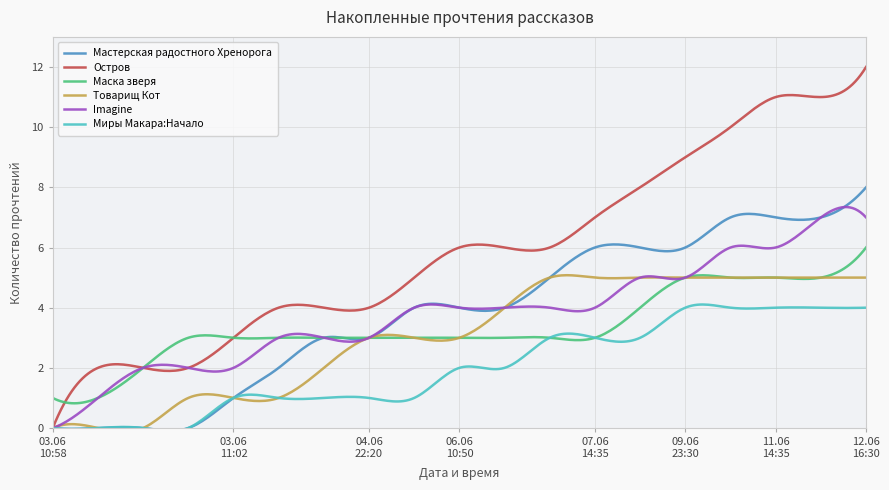

Rank the series by their maximum value, from lowest to highest.

Миры Макара:Начало, Товарищ Кот, Маска зверя, Imagine, Мастерская радостного Хренорога, Остров